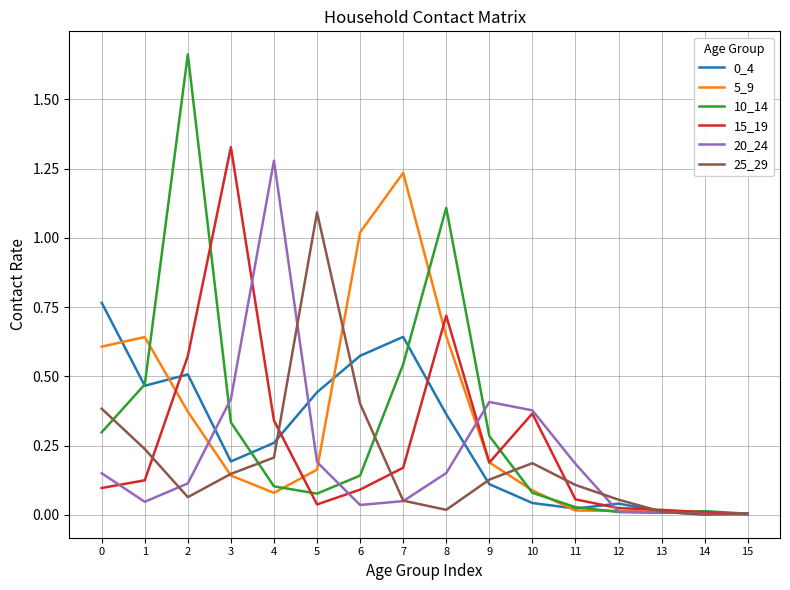

Is it true that 0_4 equals 0.2 at 1?

False